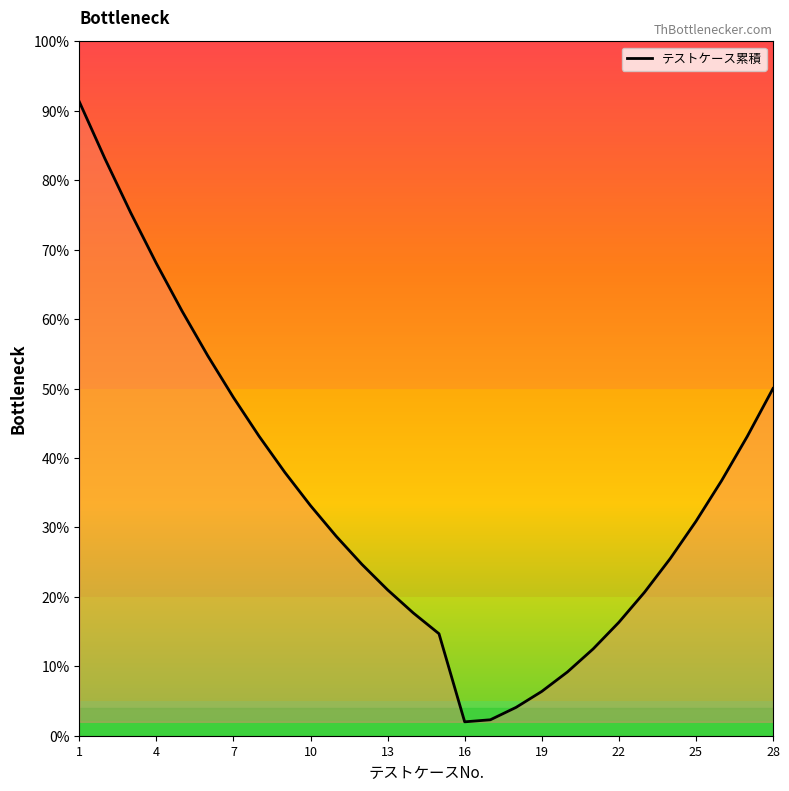

What is the minimum value shown in the chart?

2.0